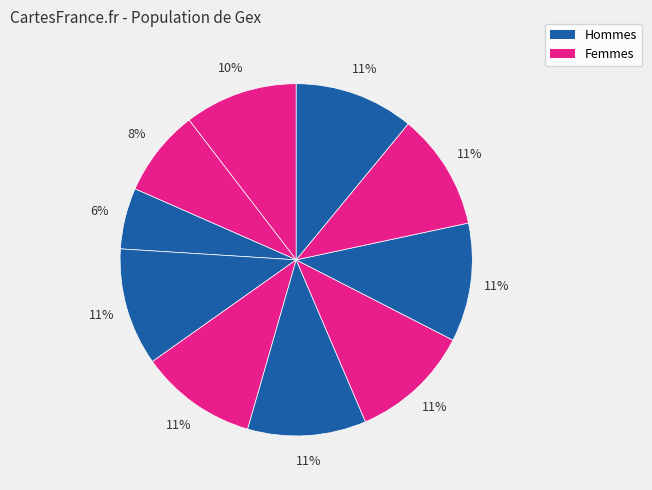

To the nearest percent, what is the average slice percentage?

10%